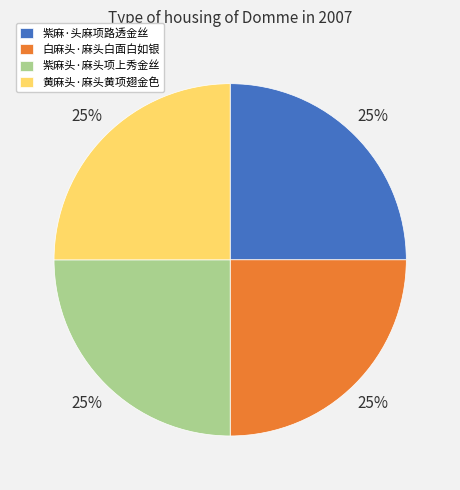

To the nearest percent, what is the average slice percentage?

25%